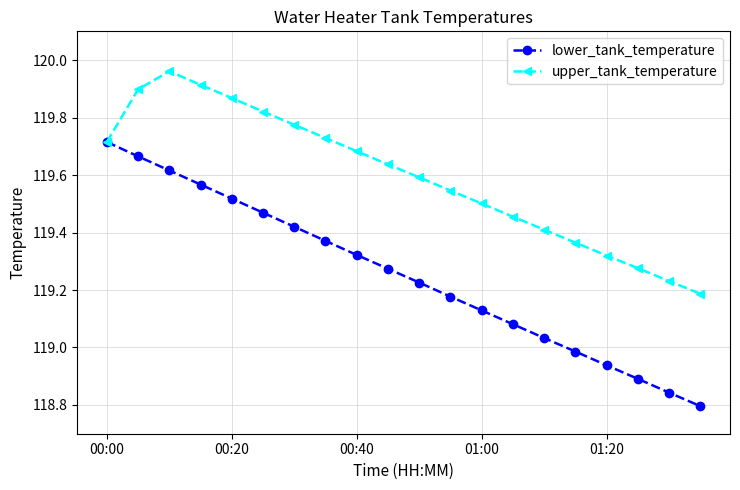

Which series has the largest total across all categories?

upper_tank_temperature